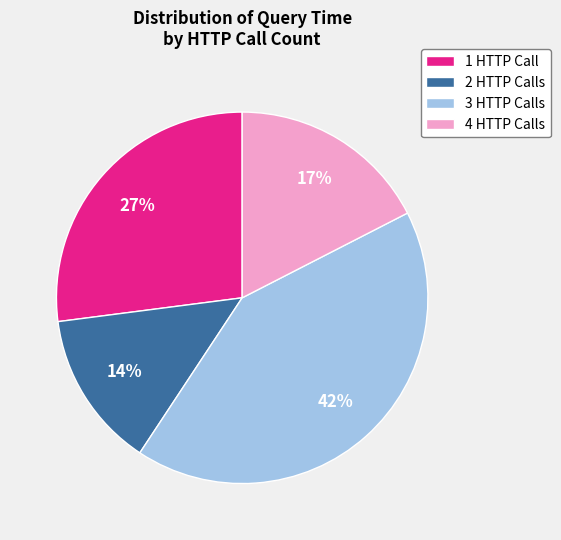

Is there a majority slice in this chart?

No